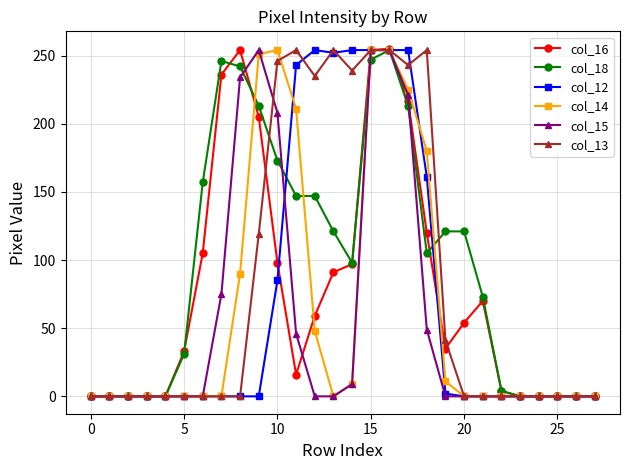

Which series has the widest spread of values?

col_16